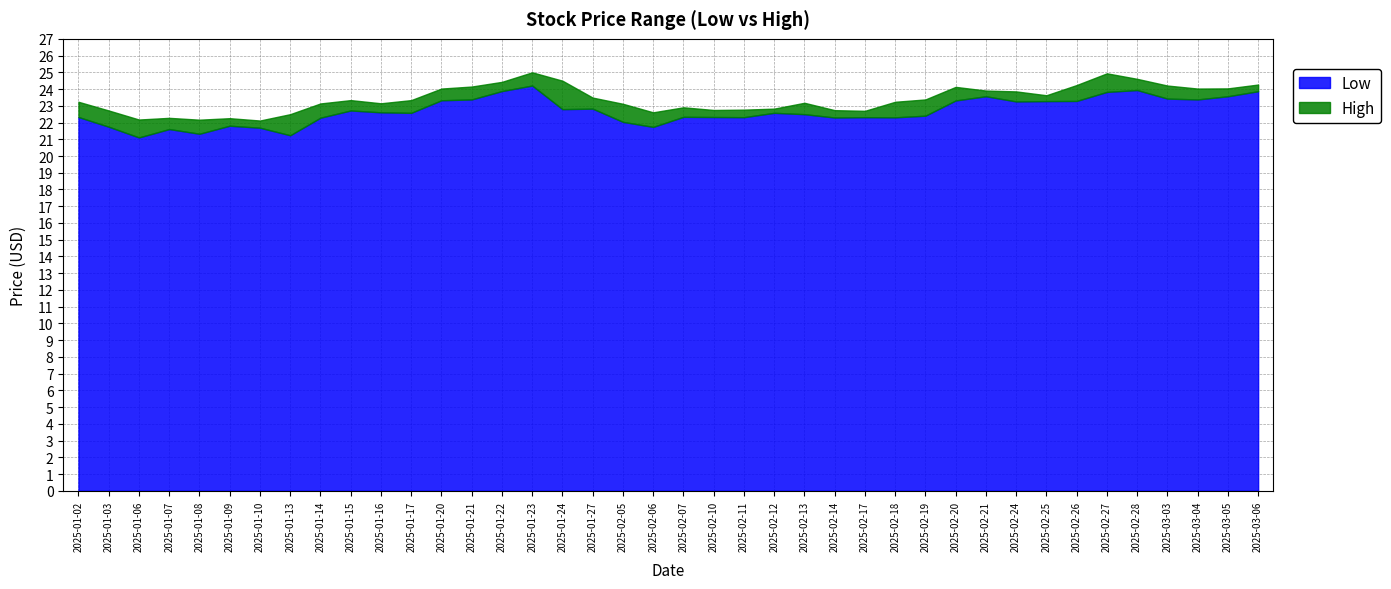

The value of high at 2025-02-28 is 7.3. True or false?

False